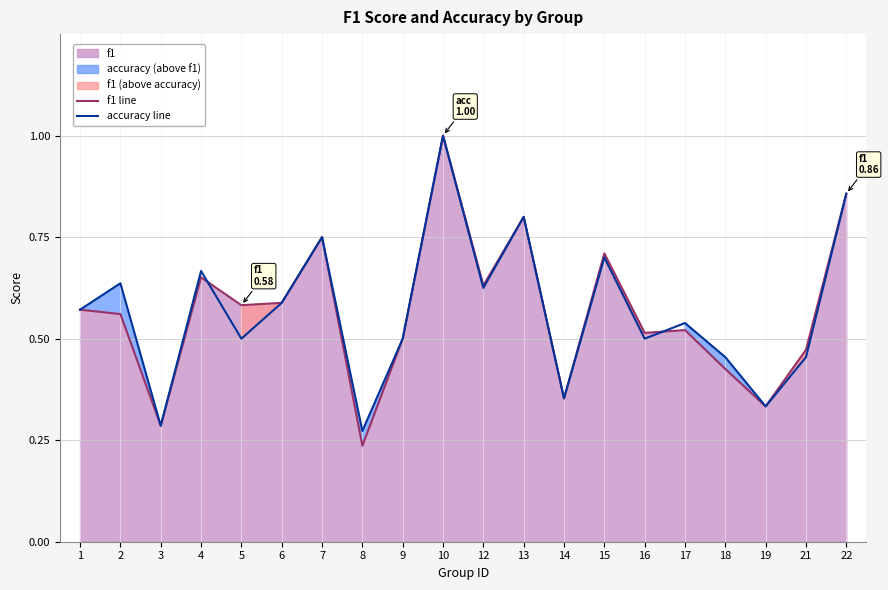

The value of accuracy line at 1 is 0.6. True or false?

True